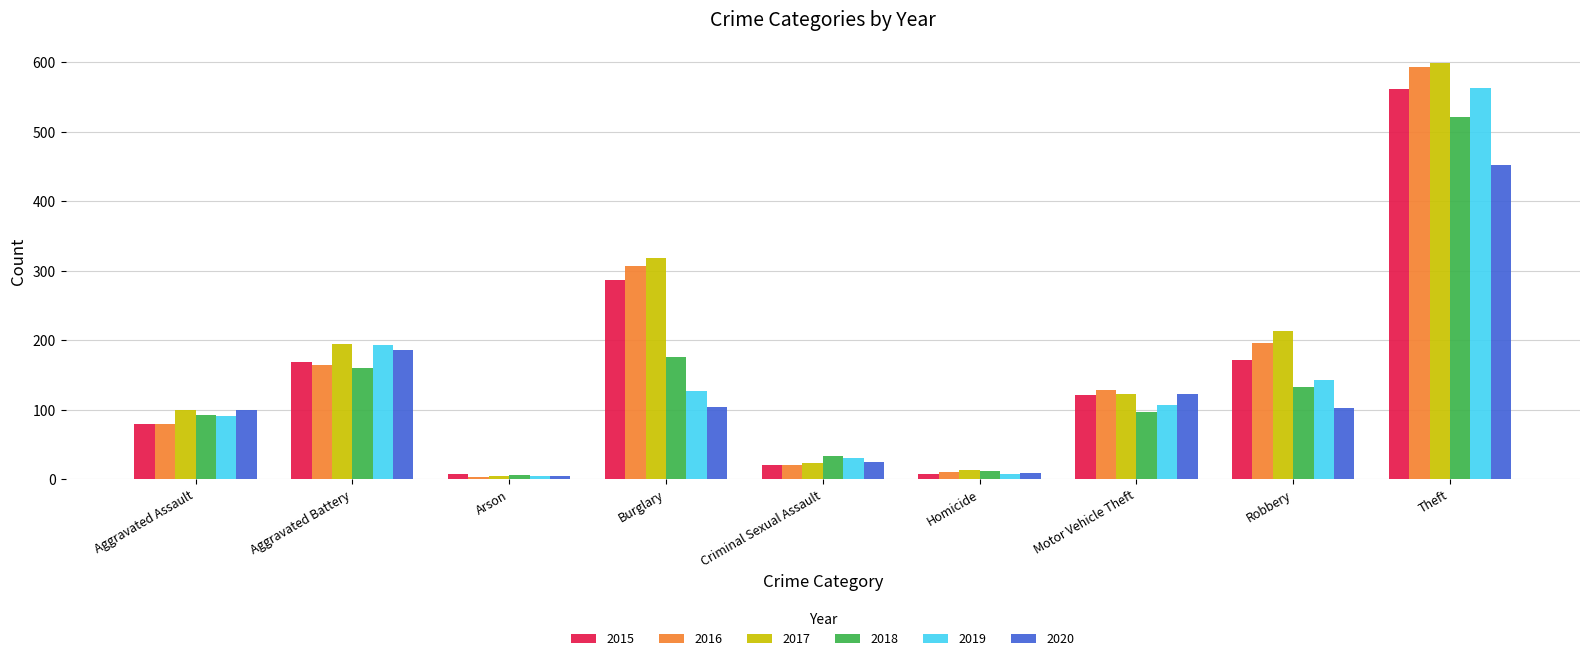

What is the sum of all 2018 values?

1229